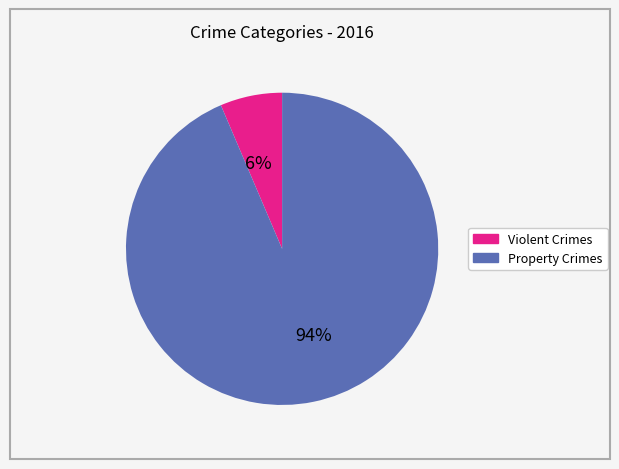

Does any single category account for the majority?

Yes